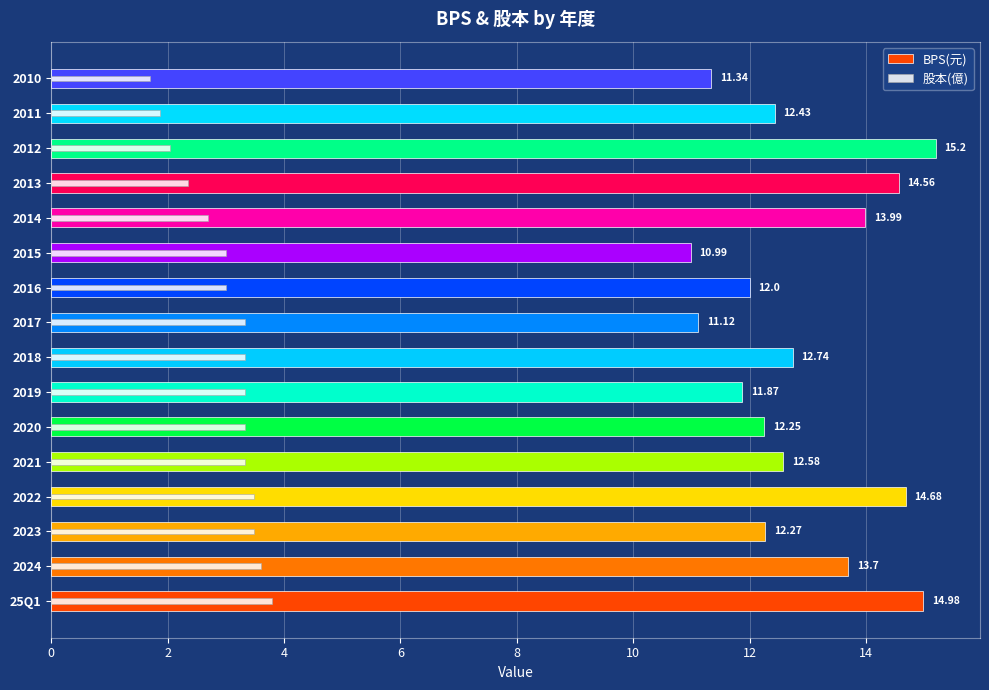

How many categories are shown in the chart?

16